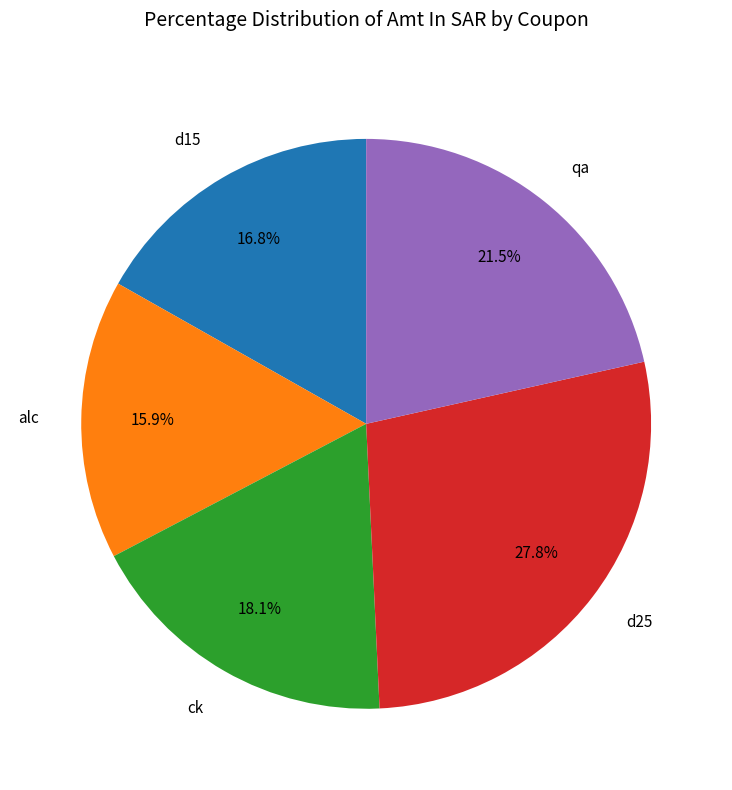

What portion of the pie excludes alc?

84.1%